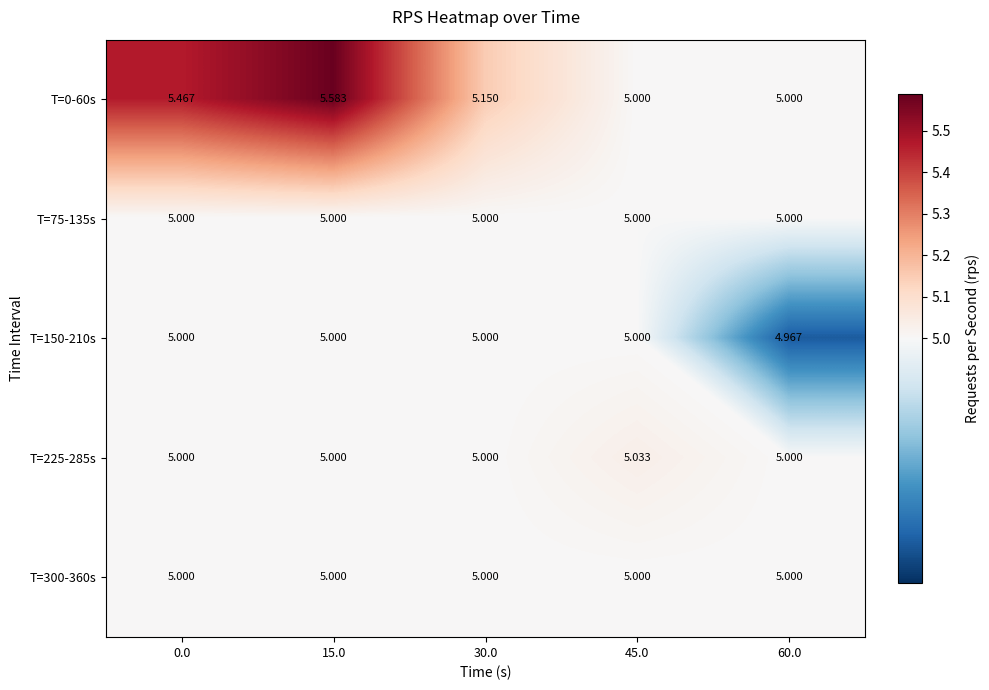

Which series has the largest total across all categories?

T=0-60s